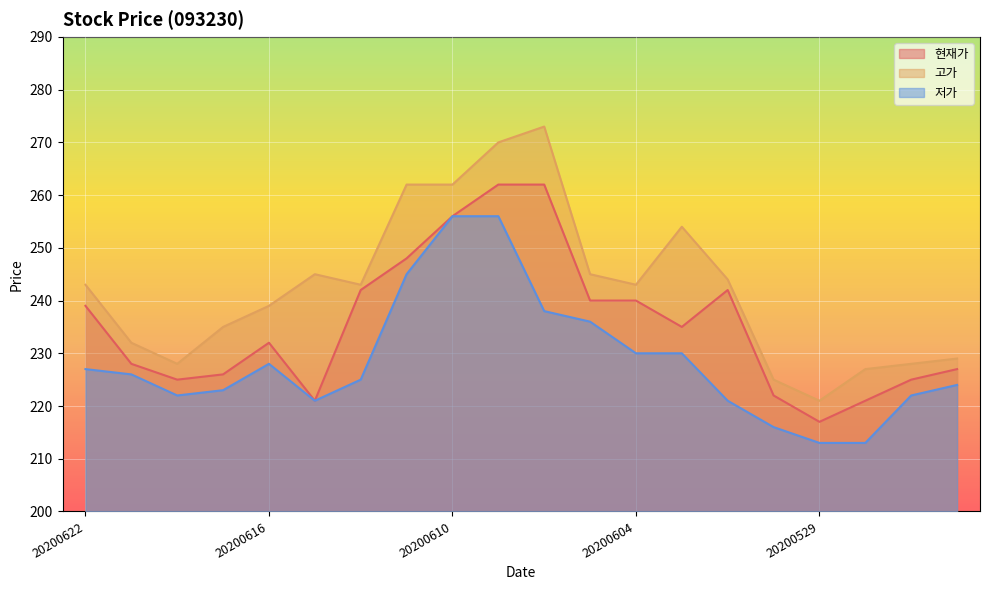

Reading left to right, what are all the values shown in this chart?

현재가: 20200622=239	20200619=228	20200618=225	20200617=226	20200616=232	20200615=221	20200612=242	20200611=248	20200610=256	20200609=262	20200608=262	20200605=240	20200604=240	20200603=235	20200602=242	20200601=222	20200529=217	20200528=221	20200527=225	20200526=227
고가: 20200622=243	20200619=232	20200618=228	20200617=235	20200616=239	20200615=245	20200612=243	20200611=262	20200610=262	20200609=270	20200608=273	20200605=245	20200604=243	20200603=254	20200602=244	20200601=225	20200529=221	20200528=227	20200527=228	20200526=229
저가: 20200622=227	20200619=226	20200618=222	20200617=223	20200616=228	20200615=221	20200612=225	20200611=245	20200610=256	20200609=256	20200608=238	20200605=236	20200604=230	20200603=230	20200602=221	20200601=216	20200529=213	20200528=213	20200527=222	20200526=224